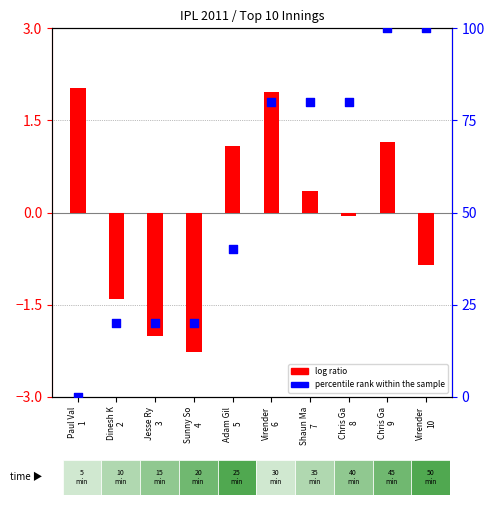

What are all the series names shown in the legend?

log ratio, percentile rank within the sample